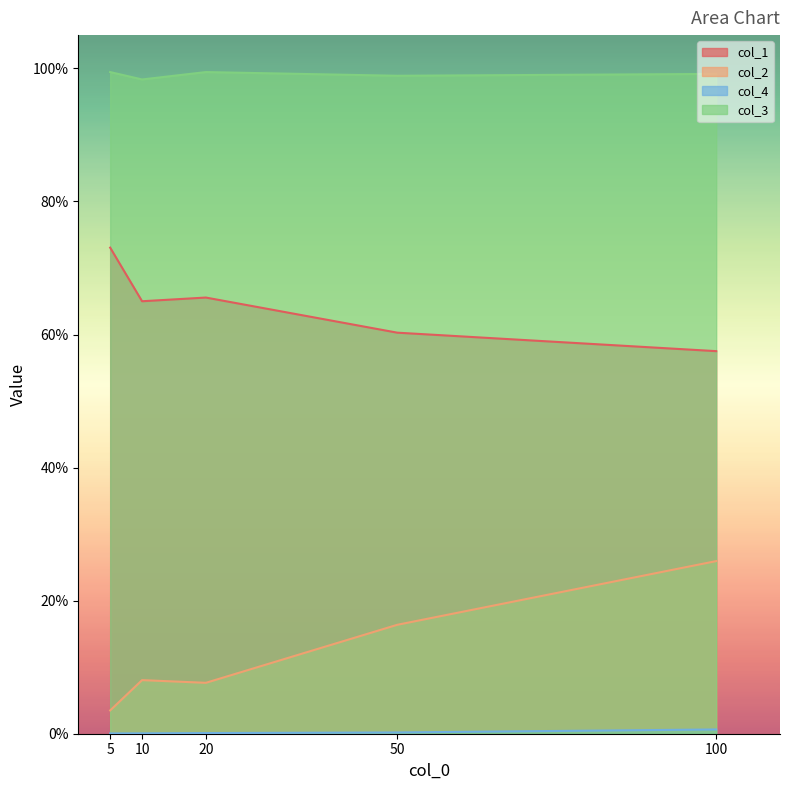

True or false: col_4 and col_1 intersect in this chart.

False